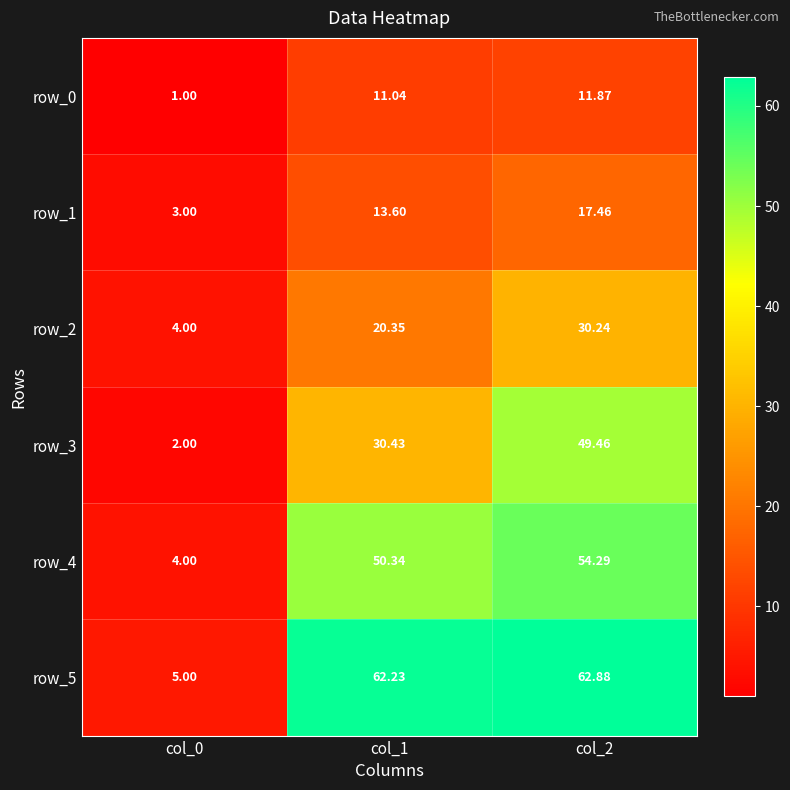

What is the spread (max minus min) of values at col_1?

51.2